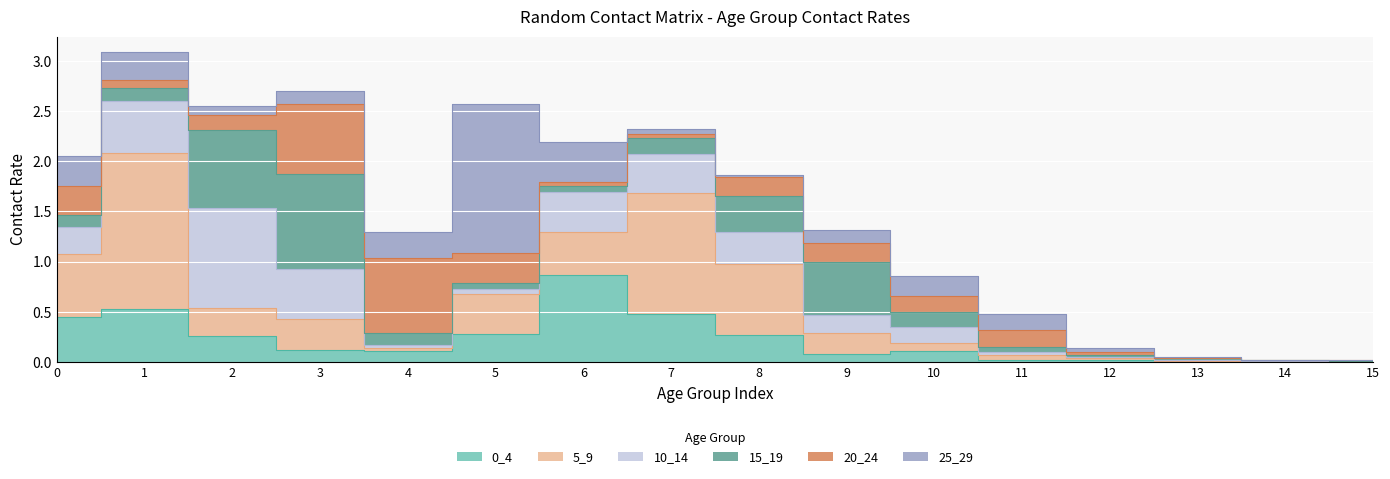

What is the spread (max minus min) of values at 3?

0.8